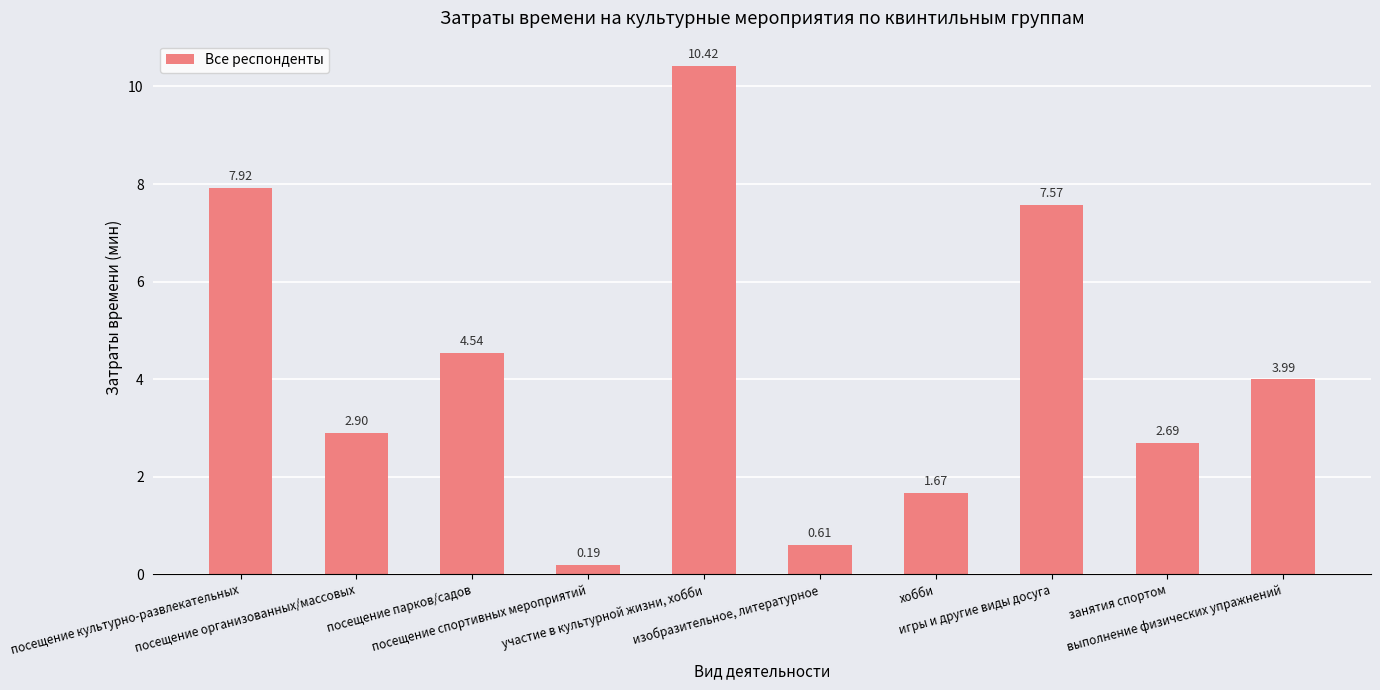

What position from the right is выполнение физических упражнений?

1